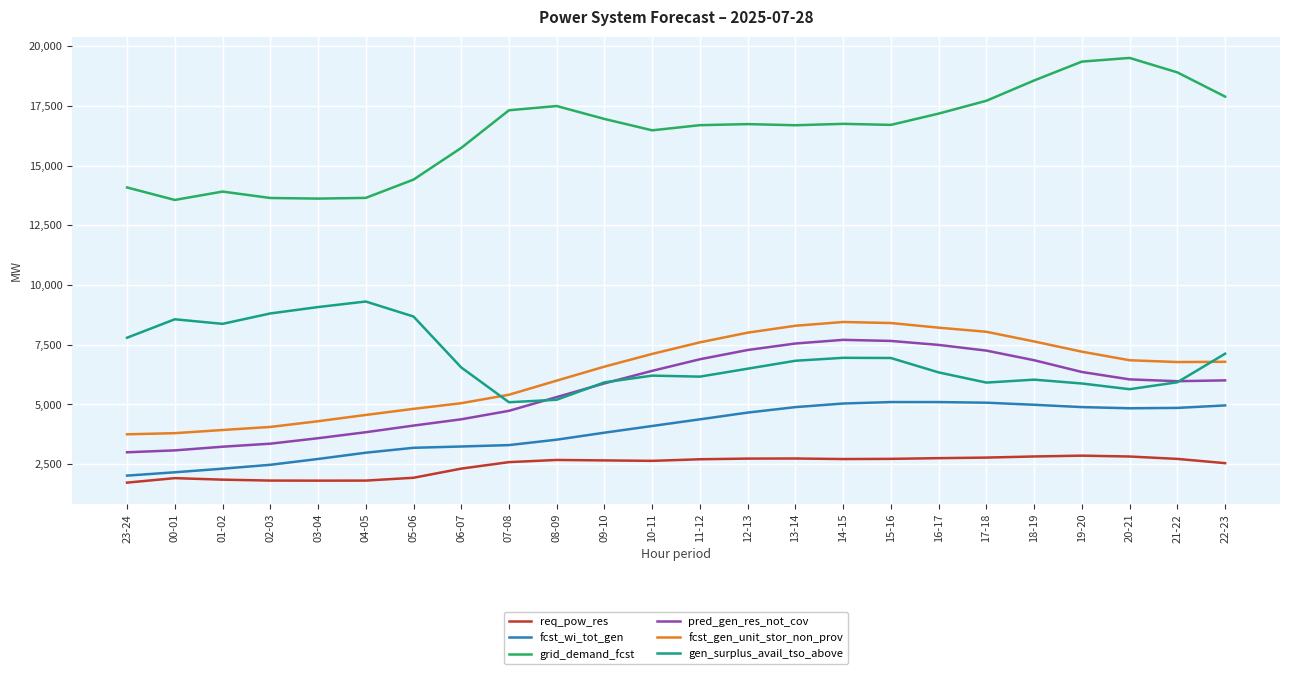

Is it true that pred_gen_res_not_cov equals 1807 at 02-03?

False